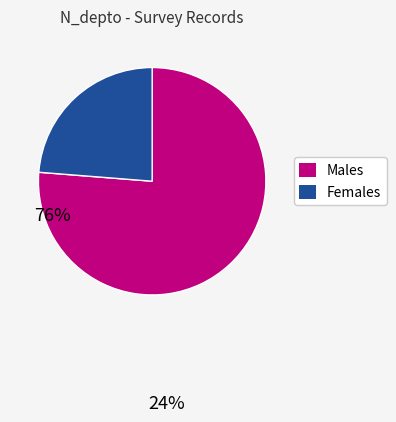

Count the number of slices in the pie.

2